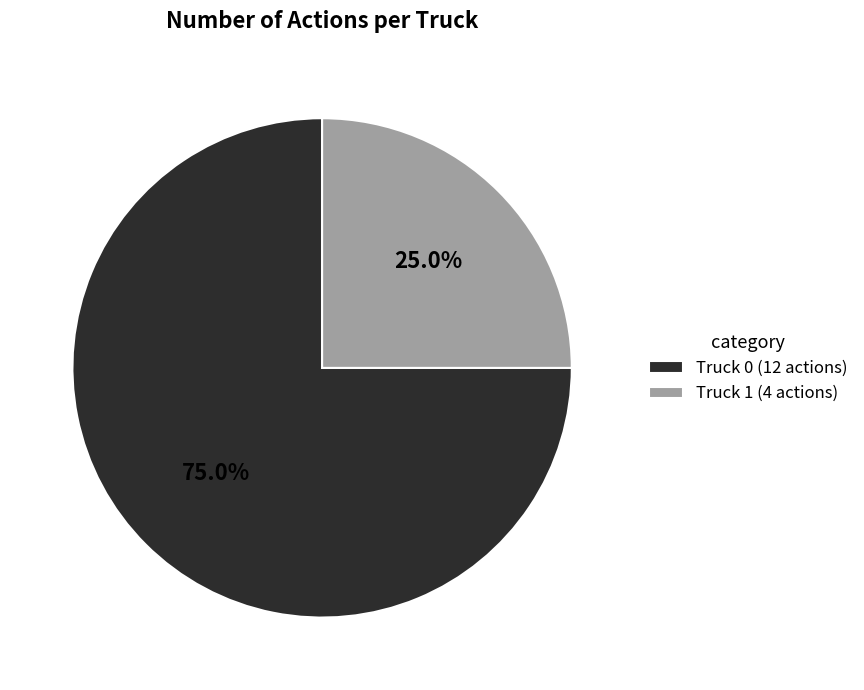

To the nearest percent, what percentage of the pie is Truck 1?

25%